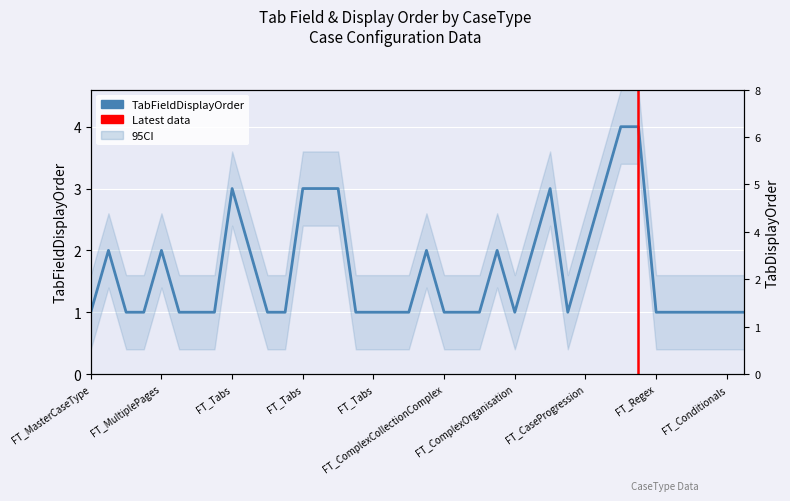

True or false: the data shows 0 at FT_Regex.

False